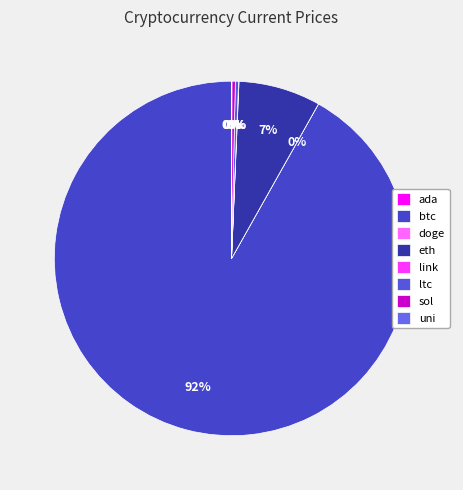

To the nearest percent, what is the difference between the largest and smallest slice percentages?

92%